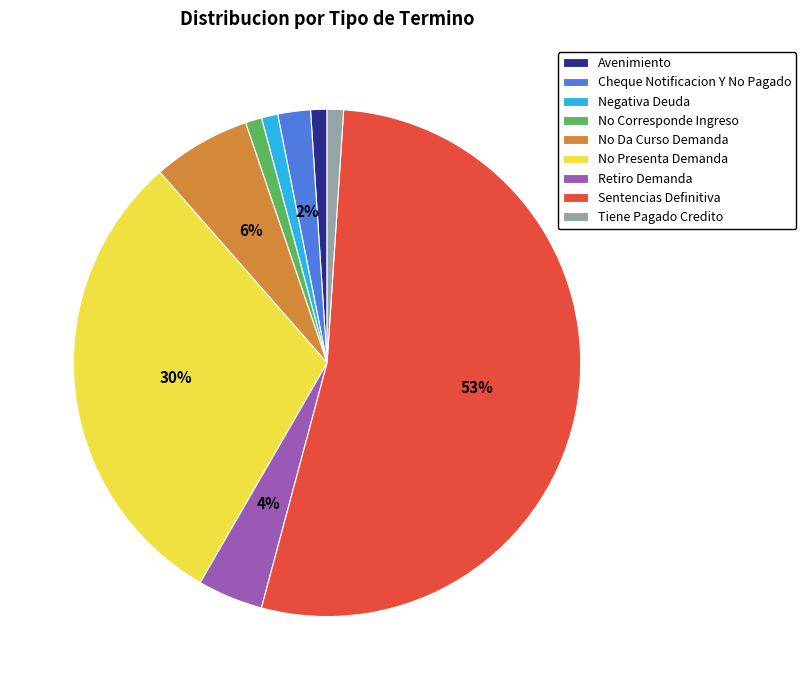

To the nearest percent, what percentage of the pie is Negativa Deuda?

1%